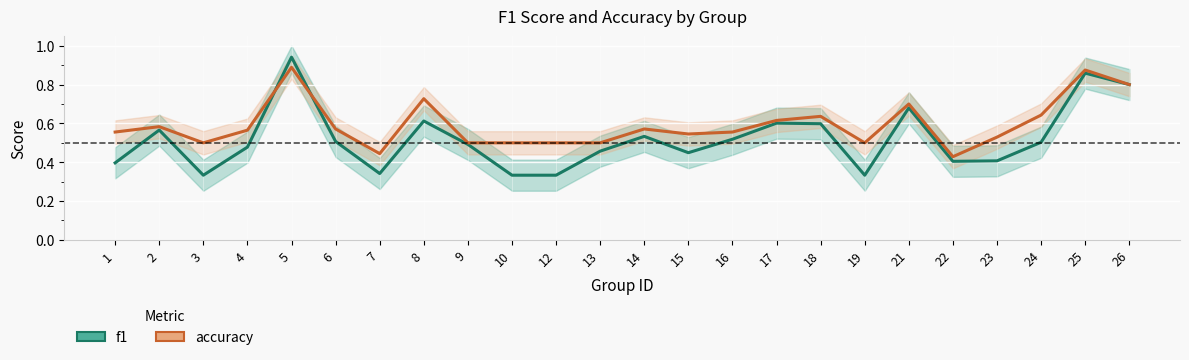

What is the sum of the accuracy values at 10 and 17?

1.1